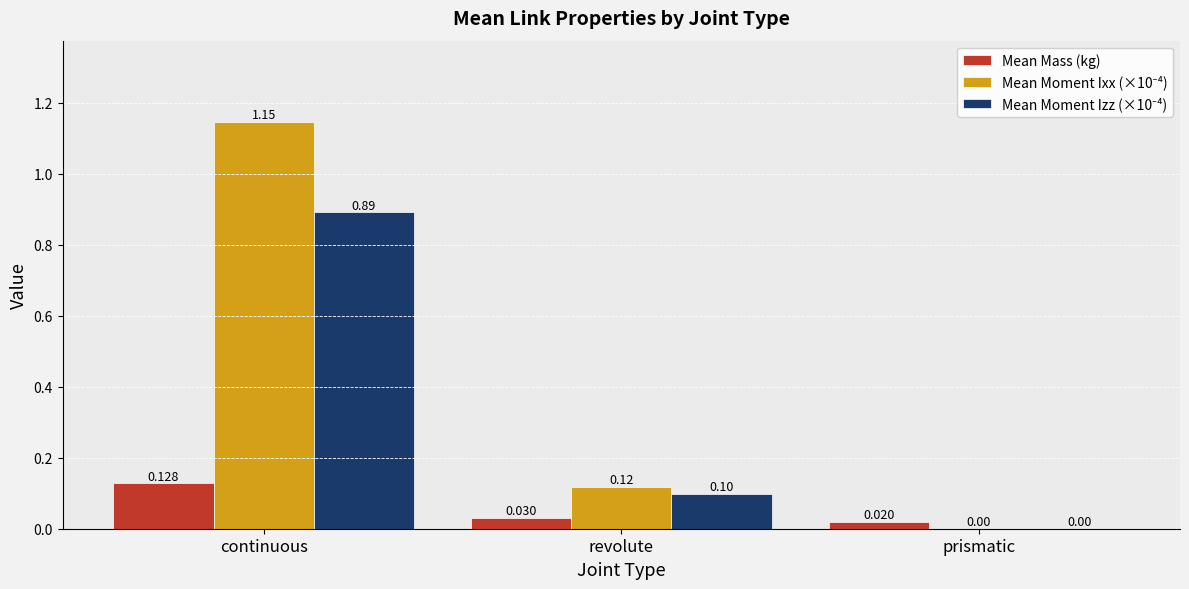

At which category is the sum across all series the highest?

continuous